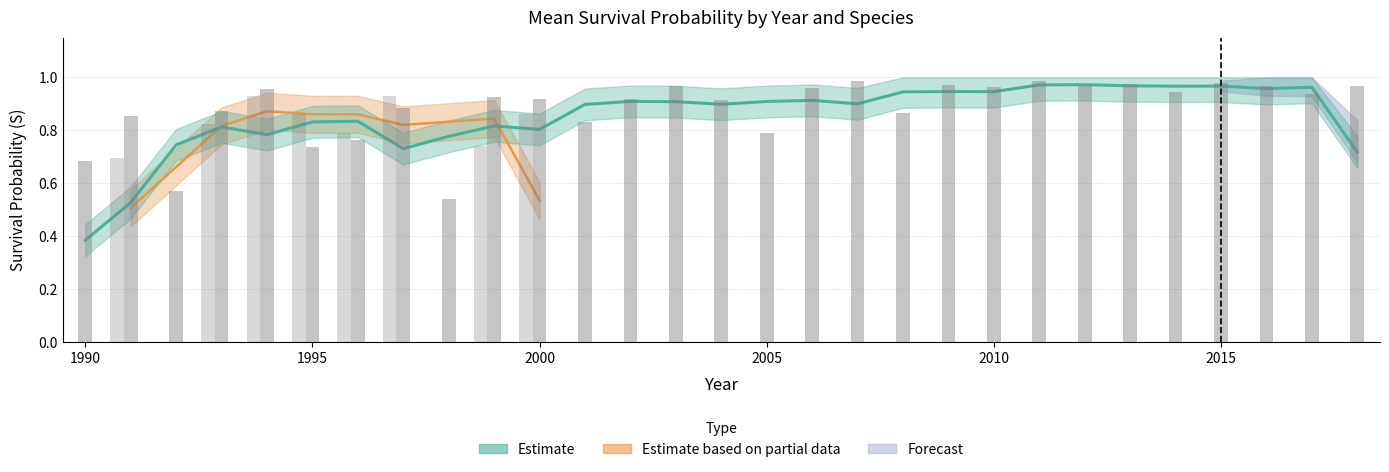

What is the approximate value at 1992?

0.6